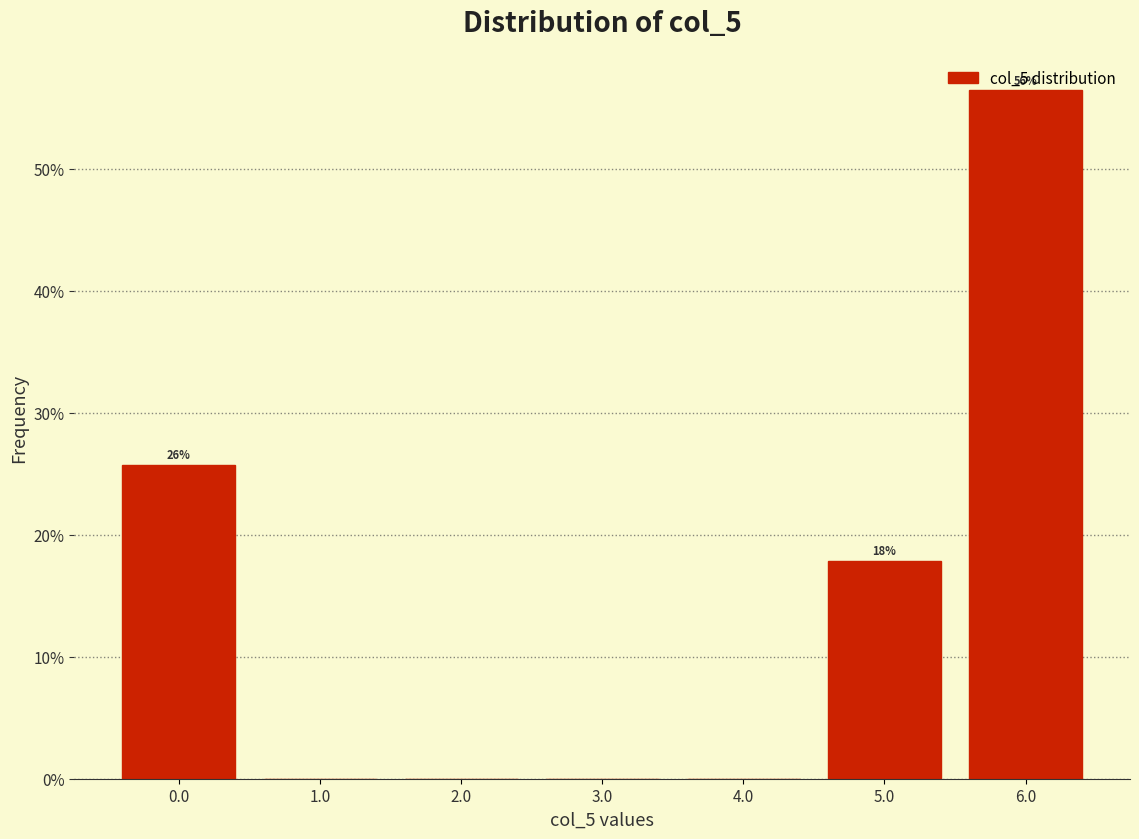

Over which range of the x-axis is the bar tallest?

5.5 to 6.5